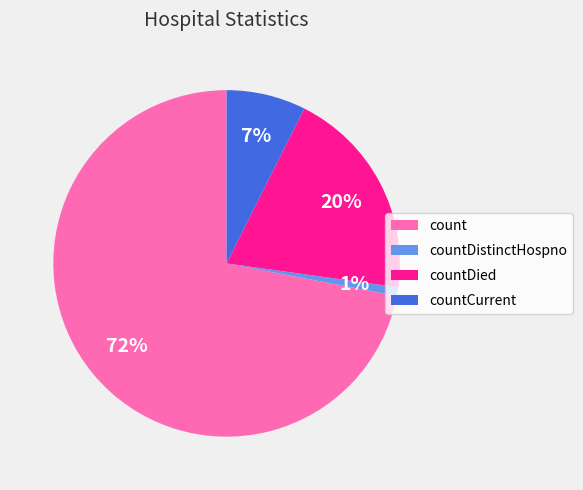

To the nearest percent, what is the difference between the countDistinctHospno and countDied slice percentages?

19%